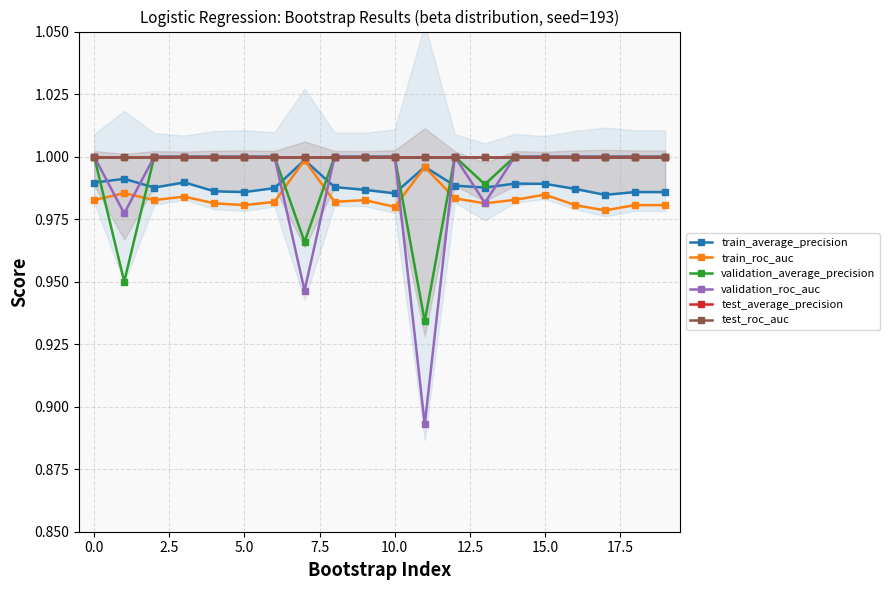

What is the label of the 2nd point from the right?

18